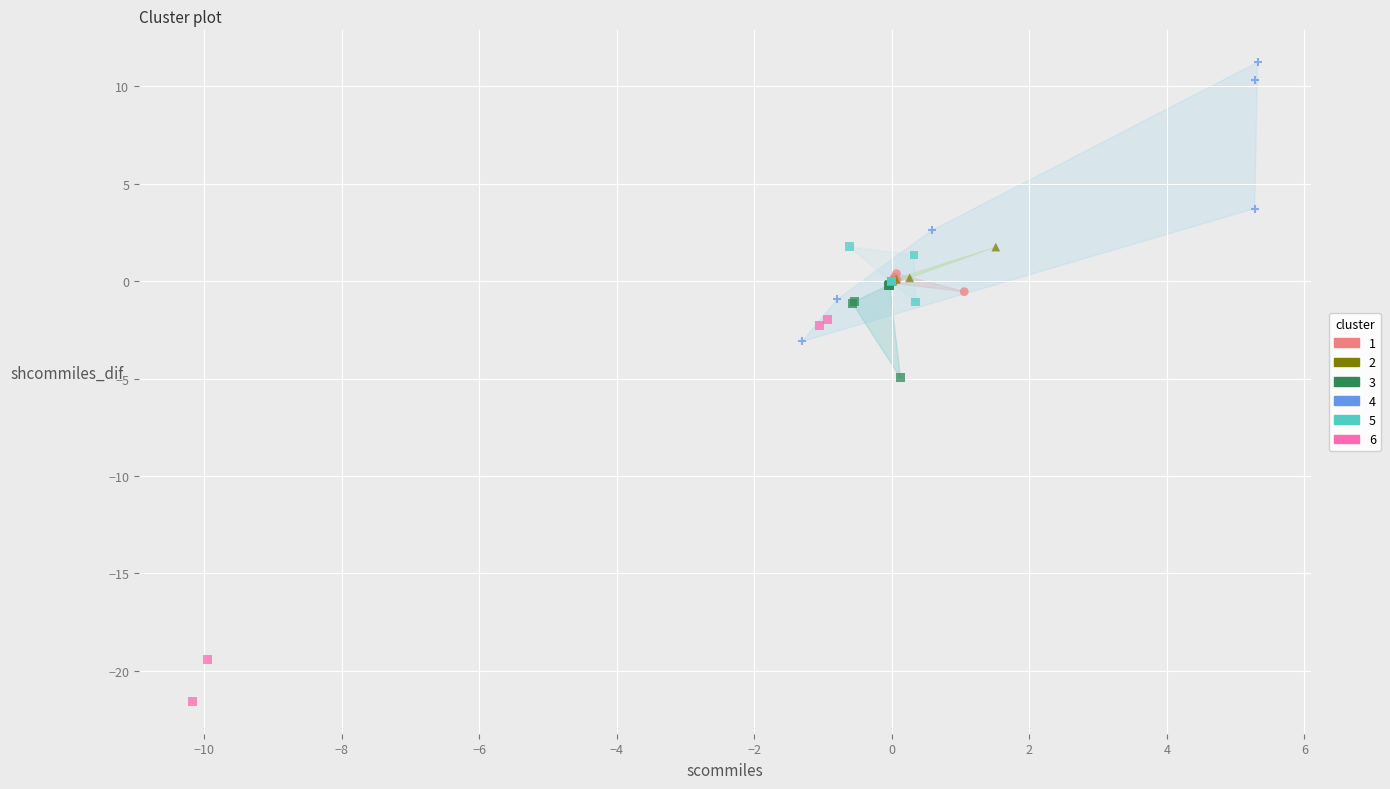

Which series reaches the maximum Y coordinate?

4